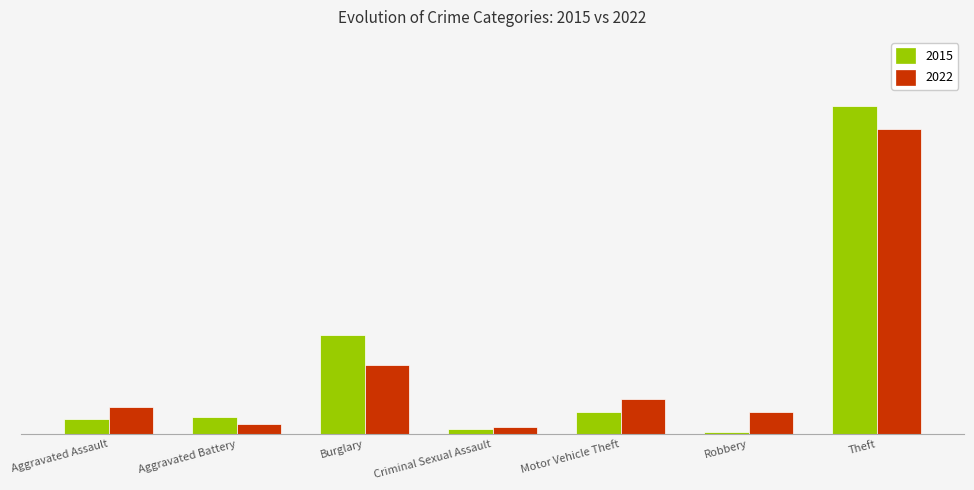

Between Theft and Motor Vehicle Theft, which is larger?

Theft